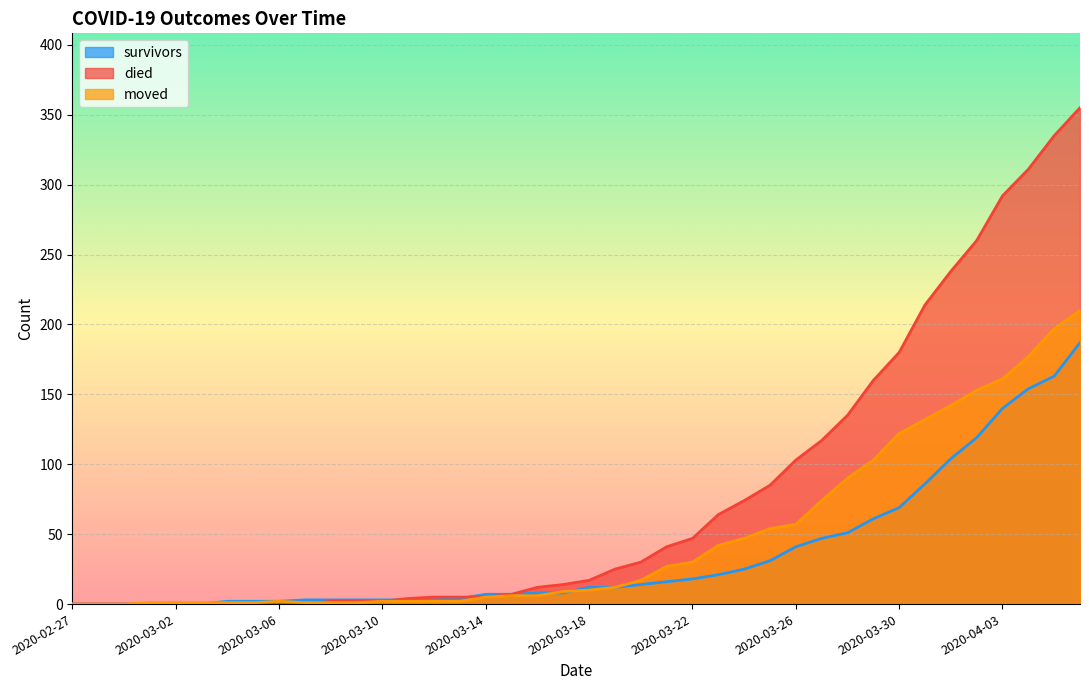

How many lines are shown in the chart?

3